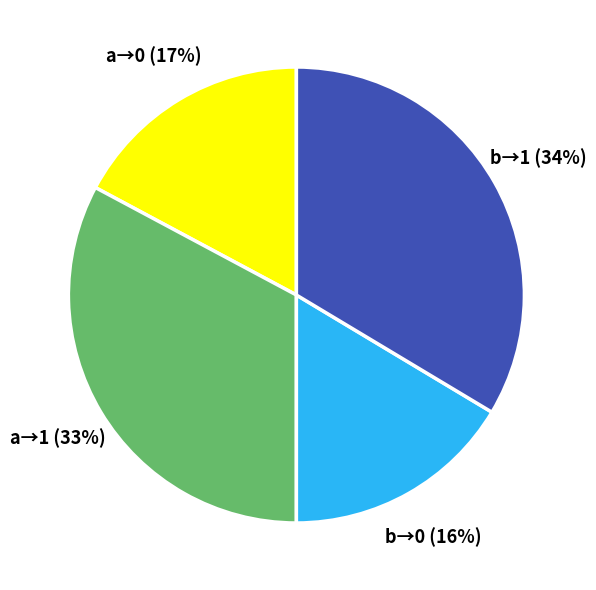

How many slices are in this pie chart?

4